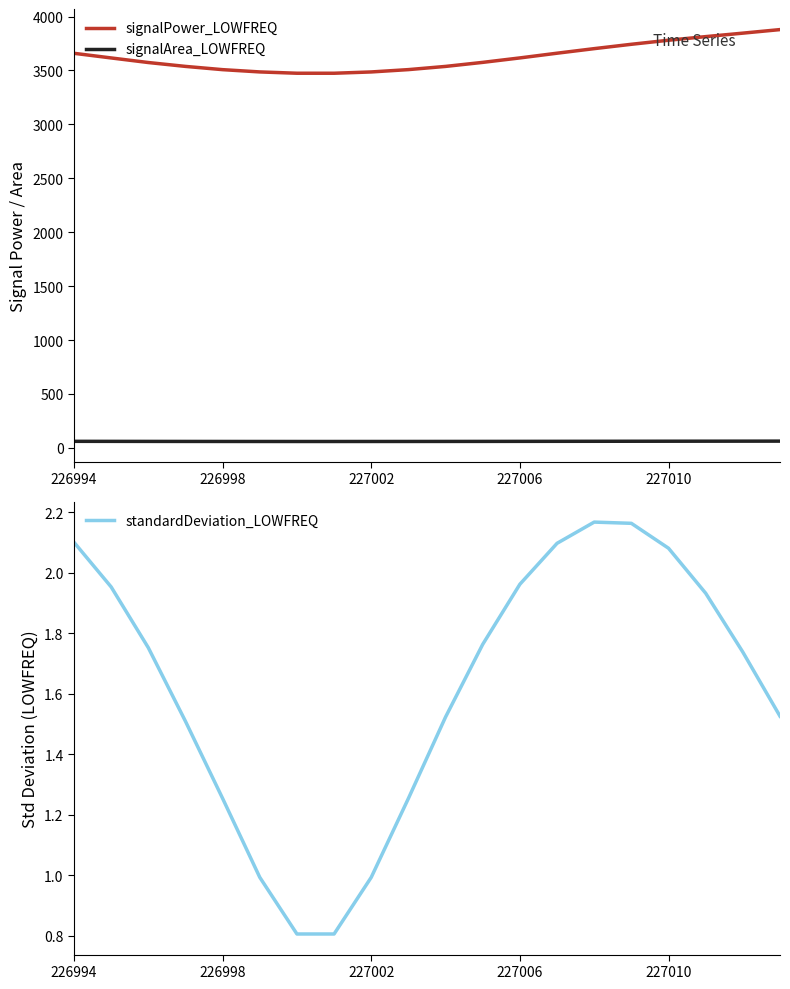

True or false: signalPower_LOWFREQ and signalArea_LOWFREQ intersect in this chart.

False